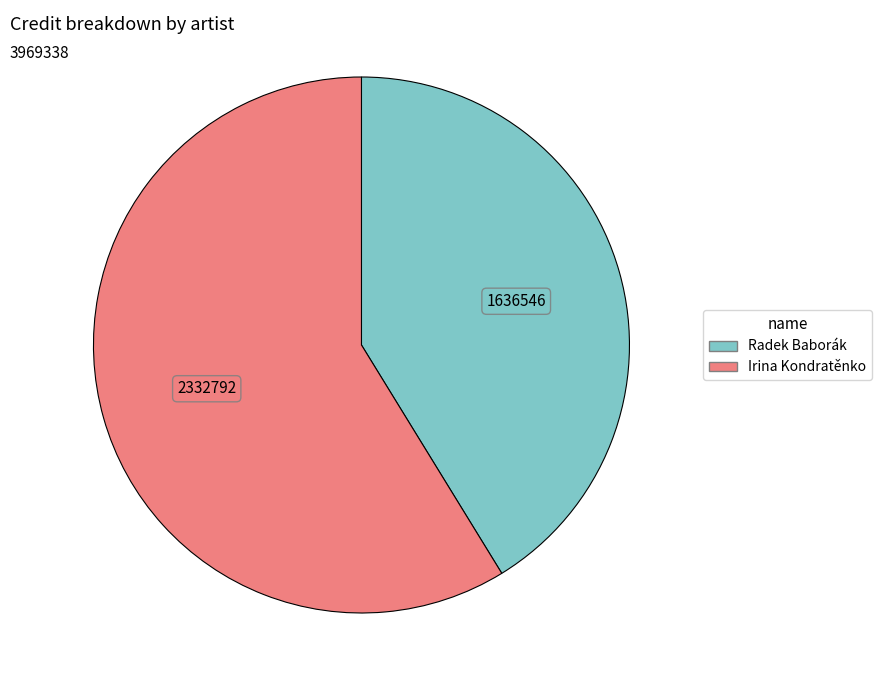

What is the ratio of the value at Radek Baborák to the value at Irina Kondratěnko?

0.7